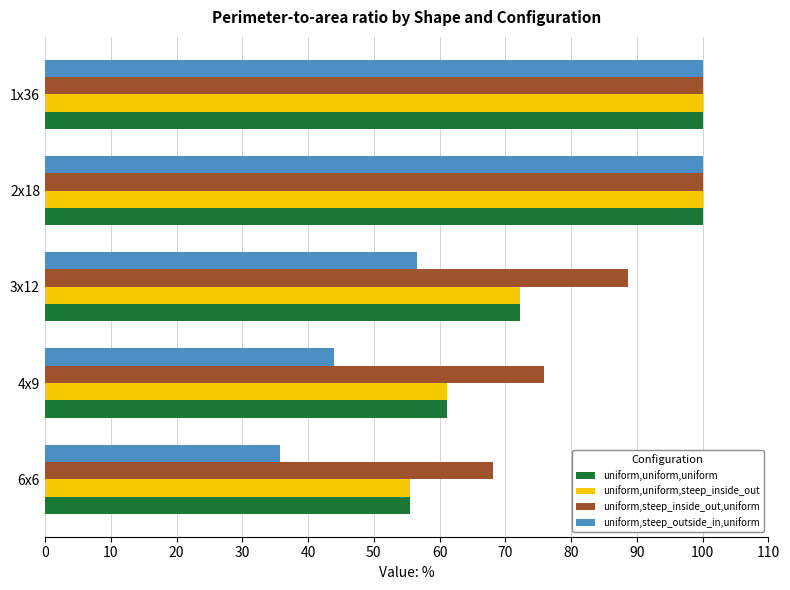

At which label does uniform,steep_outside_in,uniform reach its minimum?

6x6